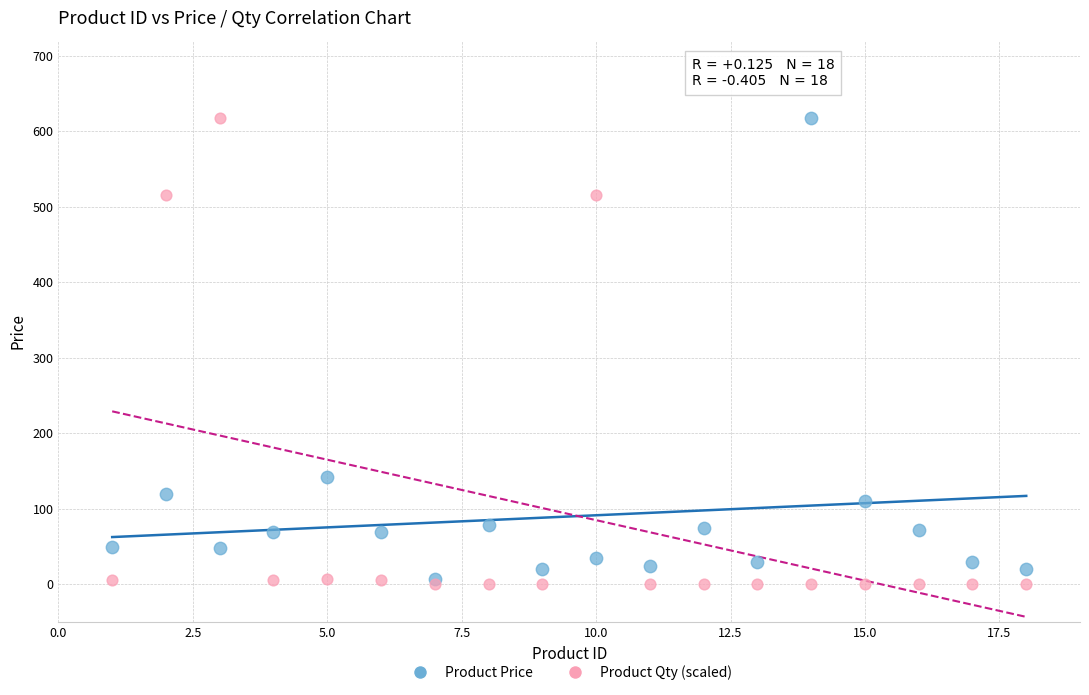

Across all series, what Y value is closest to 309?

141.7